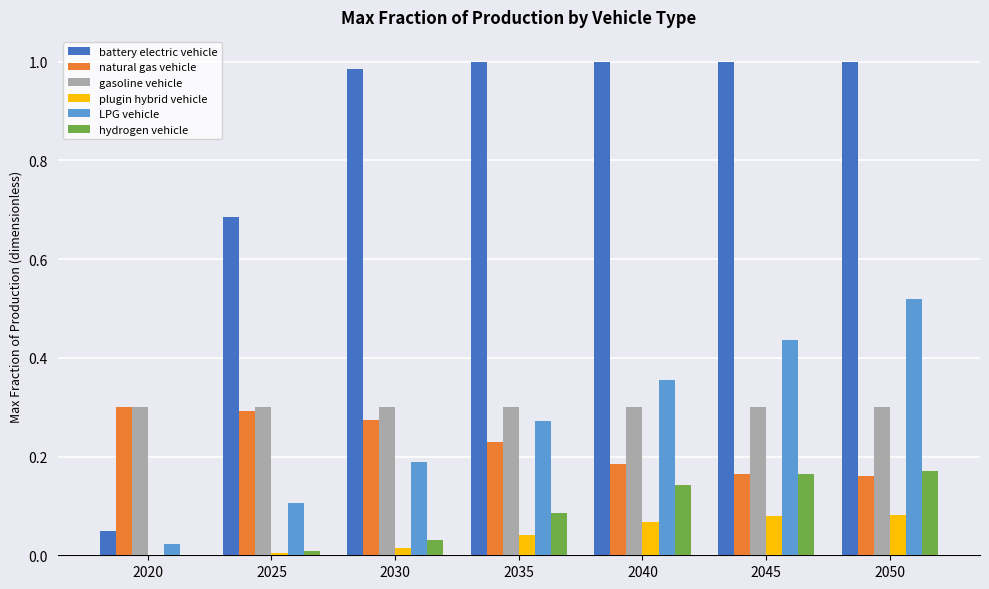

True or false: gasoline vehicle has a value of 0.4 at 2045.

False